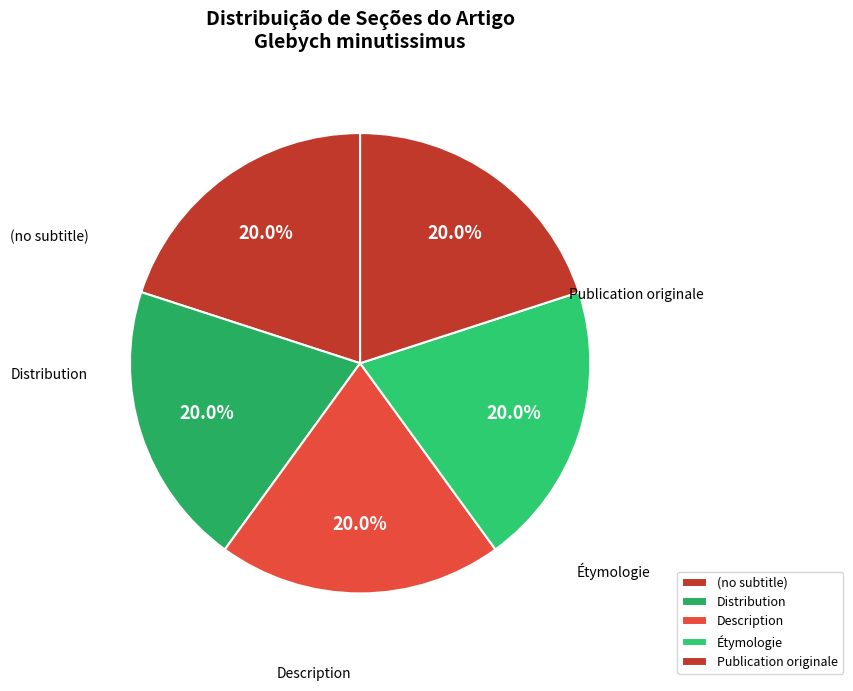

What percentage is NOT represented by Publication originale?

80.0%